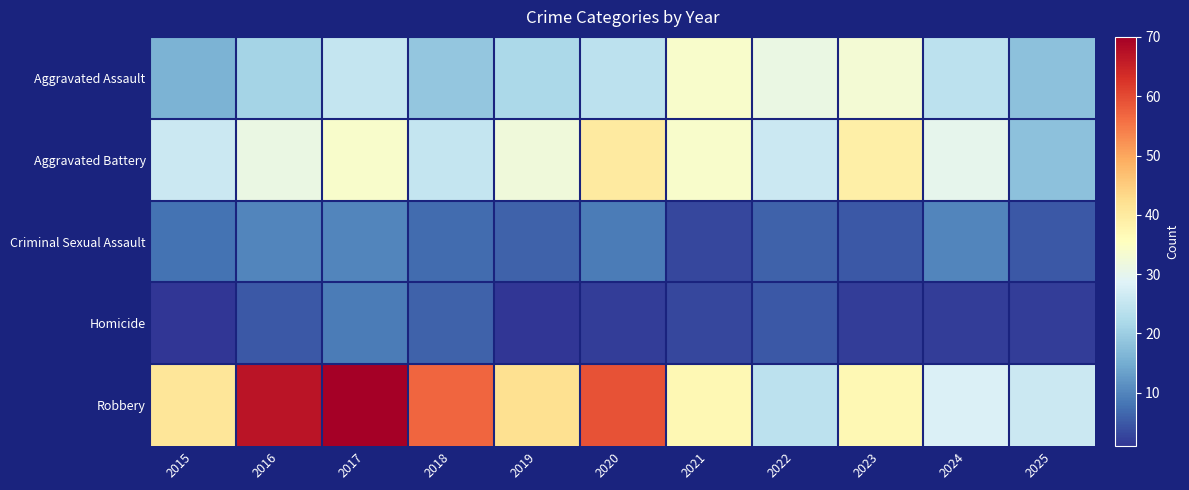

What is the maximum value shown in the chart?

70